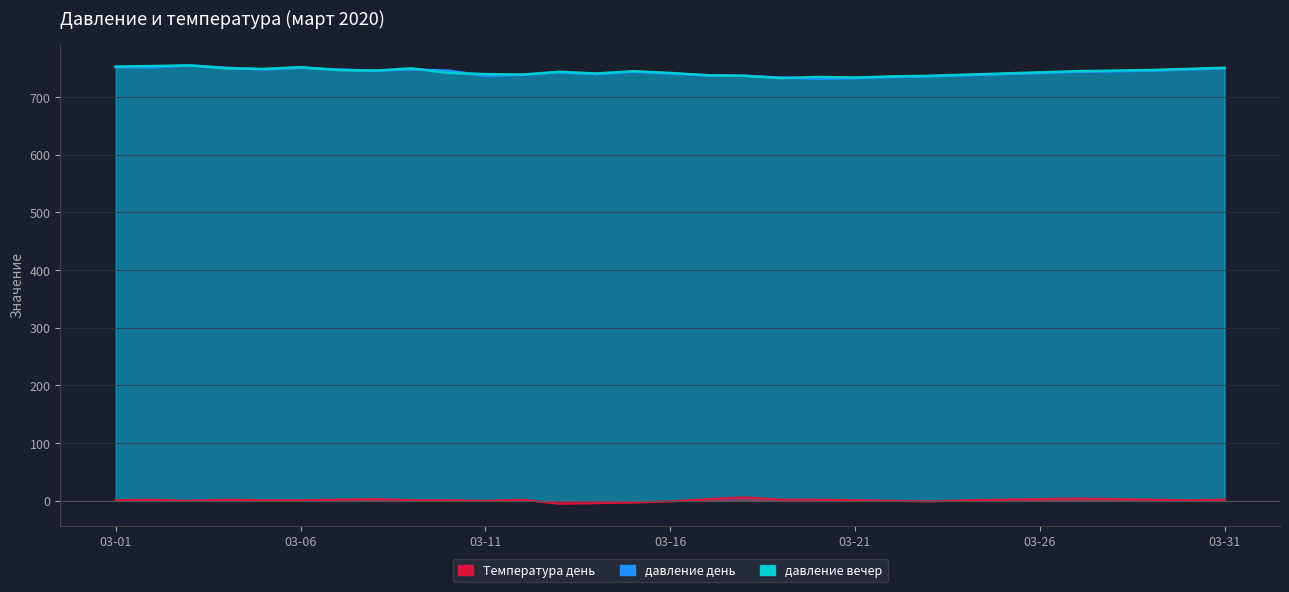

What is the difference between the давление день values at 2020-03-16 and 2020-03-07?

7